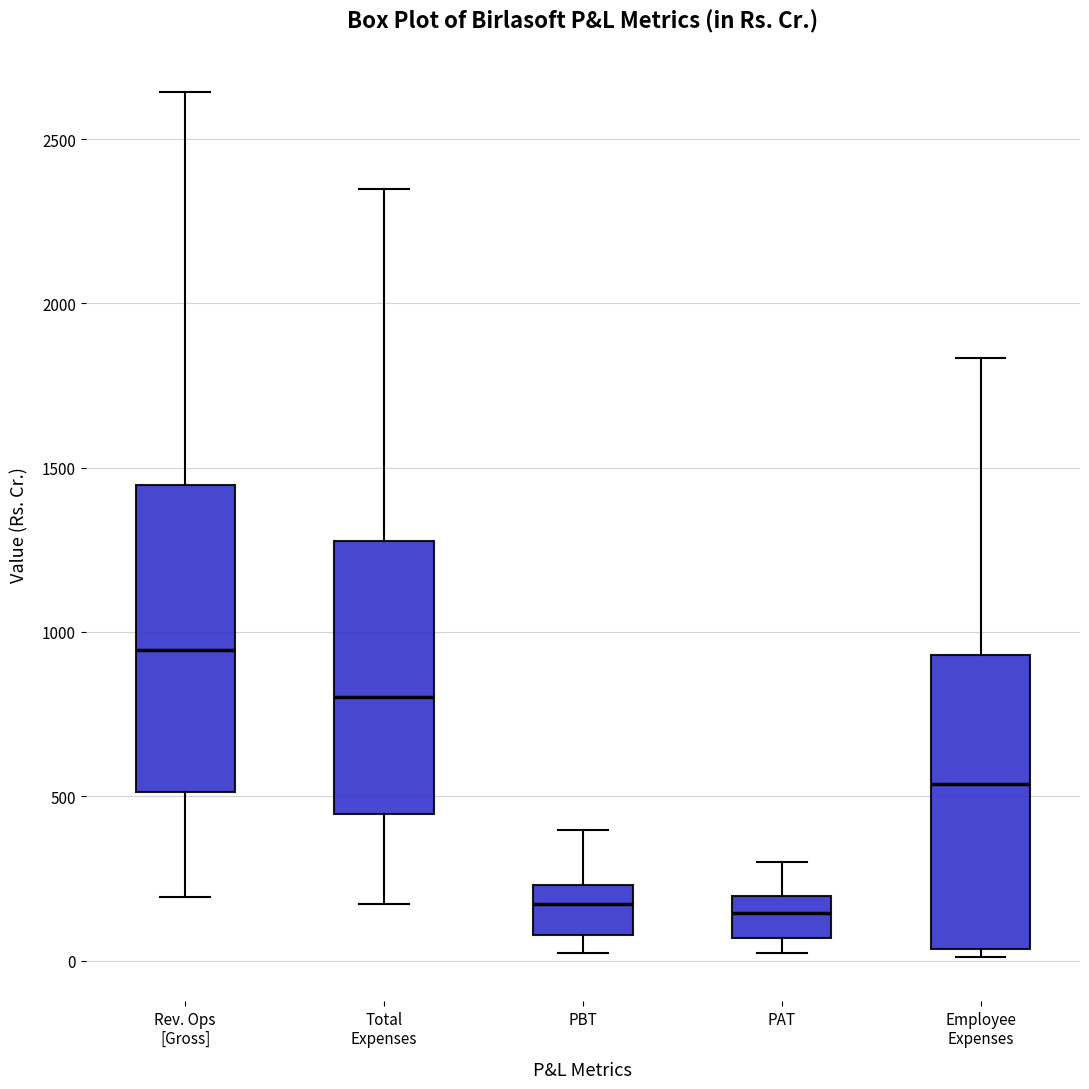

Reading left to right, transcribe this box plot: for each box, give where its median line is, the range the box spans, and where its two whiskers end, as read against the y-axis. The values are not printed on the chart, so give them approximately, as read against the axis.

Rev. Ops [Gross]: median 950, box 500 to 1450, whiskers 200 to 2650
Total Expenses: median 800, box 450 to 1300, whiskers 150 to 2350
PBT: median 150, box 100 to 250, whiskers 0 to 400
PAT: median 150, box 50 to 200, whiskers 0 to 300
Employee Expenses: median 550, box 50 to 950, whiskers 0 to 1850